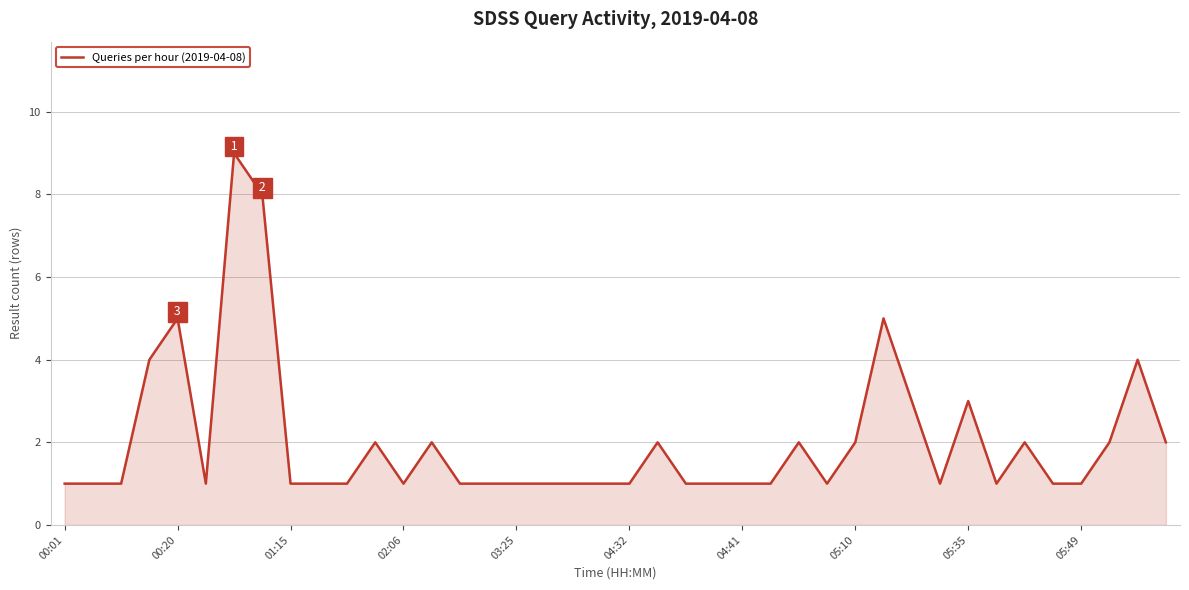

What is the maximum value shown in the chart?

9